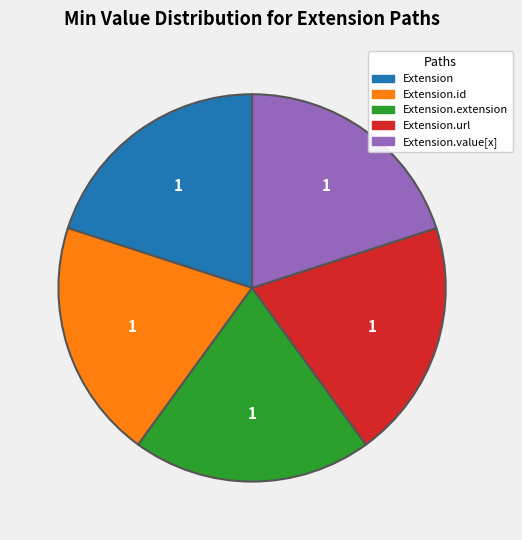

Count the number of slices in the pie.

5